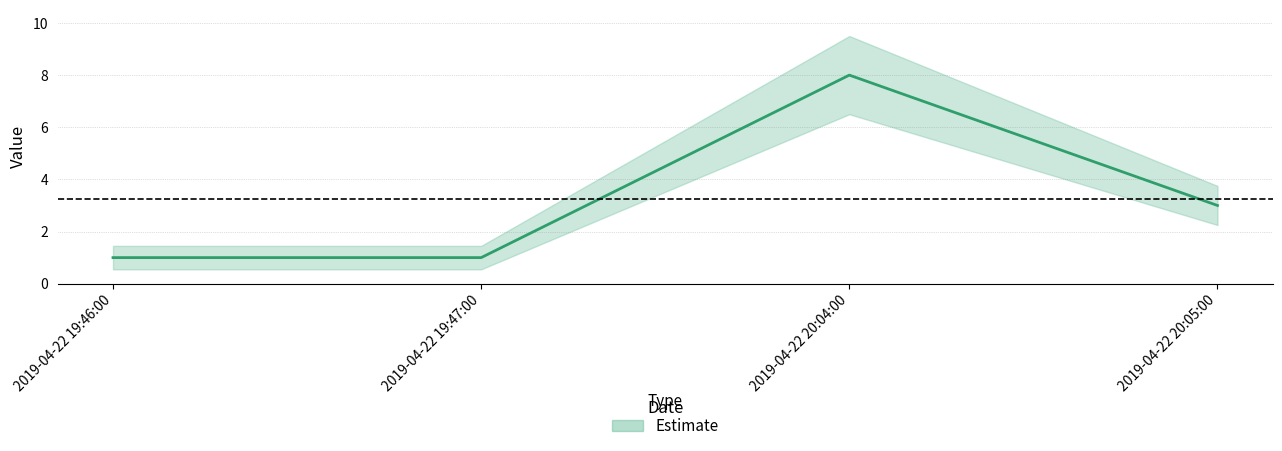

Which has a higher value, 2019-04-22 20:05:00 or 2019-04-22 19:46:00?

2019-04-22 20:05:00